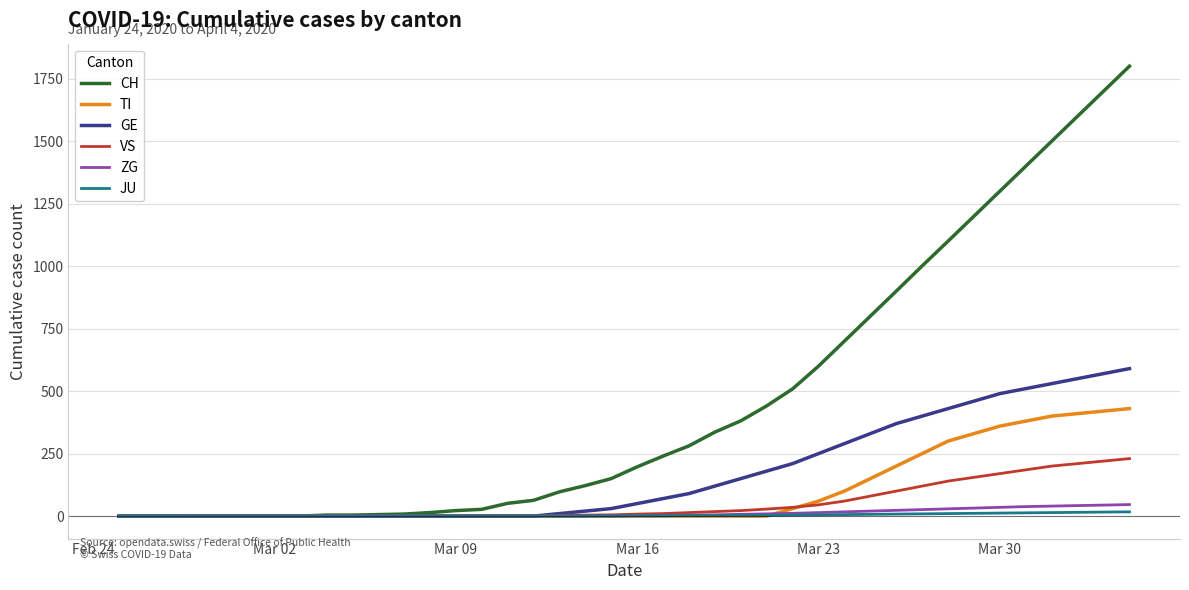

What is the highest value of the GE series?

590